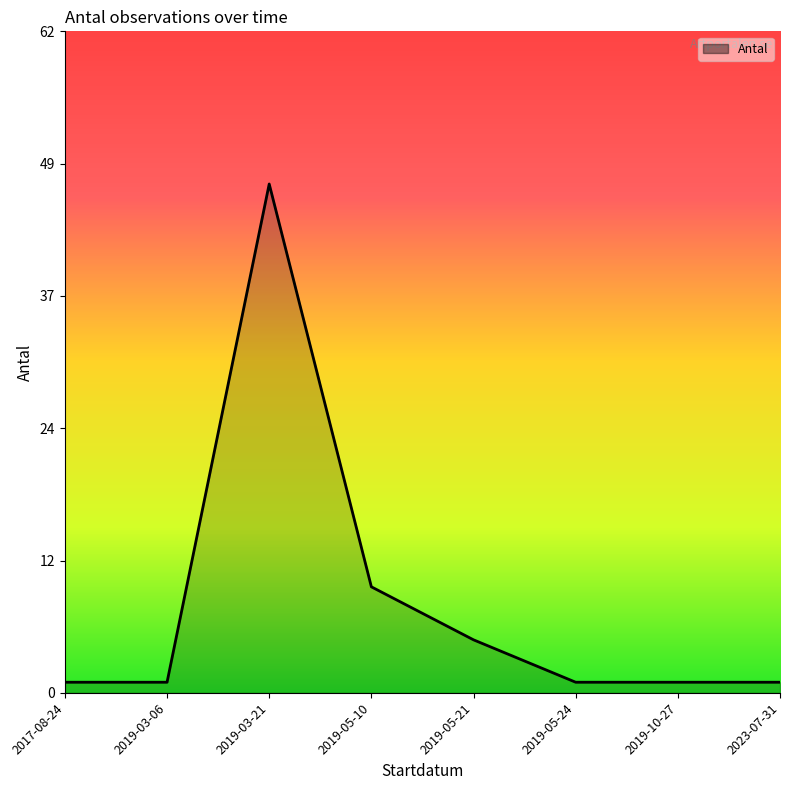

List the labels in order of value, smallest first.

2017-08-24, 2019-03-06, 2019-05-24, 2019-10-27, 2023-07-31, 2019-05-21, 2019-05-10, 2019-03-21